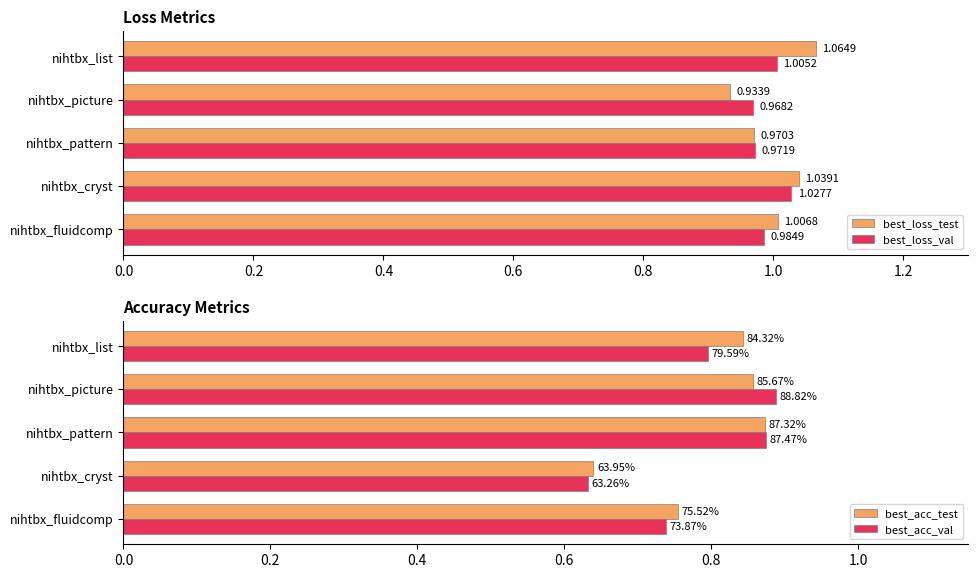

Rank the categories by best_loss_test value from lowest to highest.

nihtbx_picture, nihtbx_pattern, nihtbx_fluidcomp, nihtbx_cryst, nihtbx_list